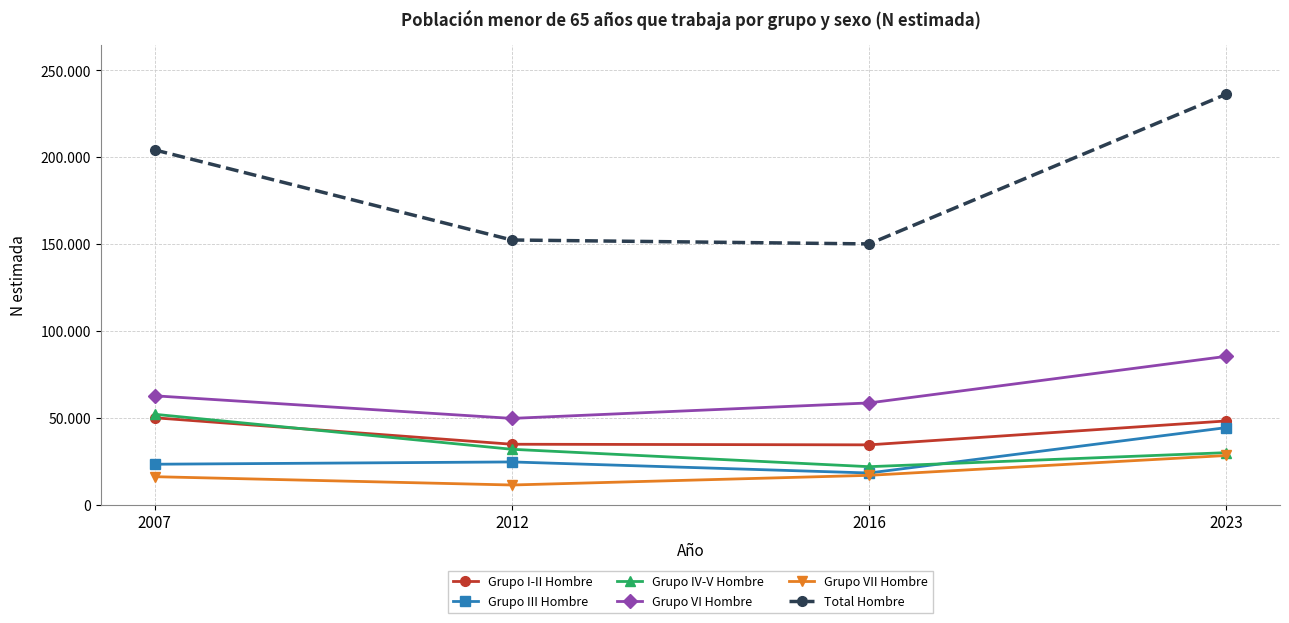

True or false: Grupo IV-V Hombre and Grupo VI Hombre intersect in this chart.

False